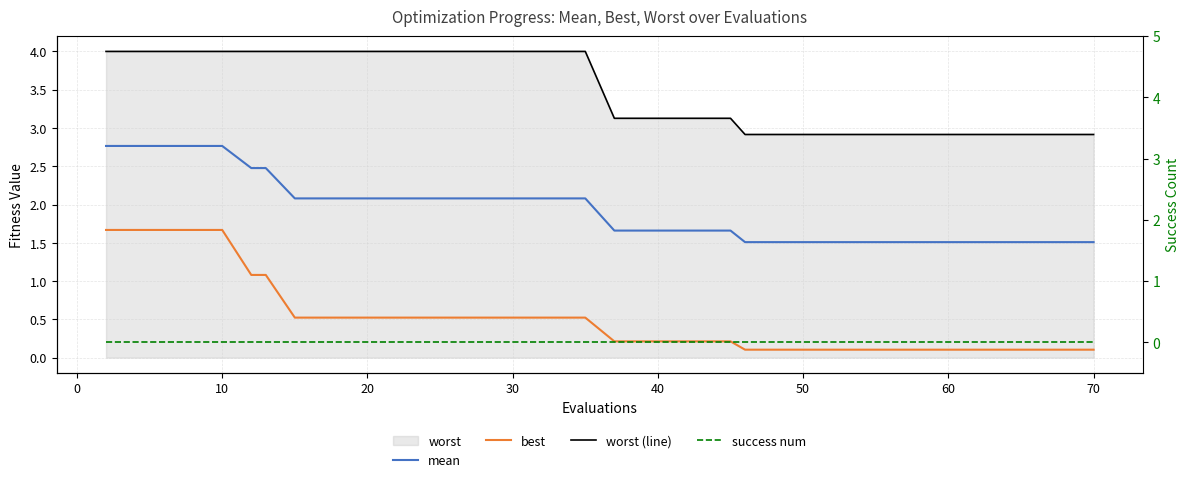

What is the value of the best point at the 15th from the left?

0.5